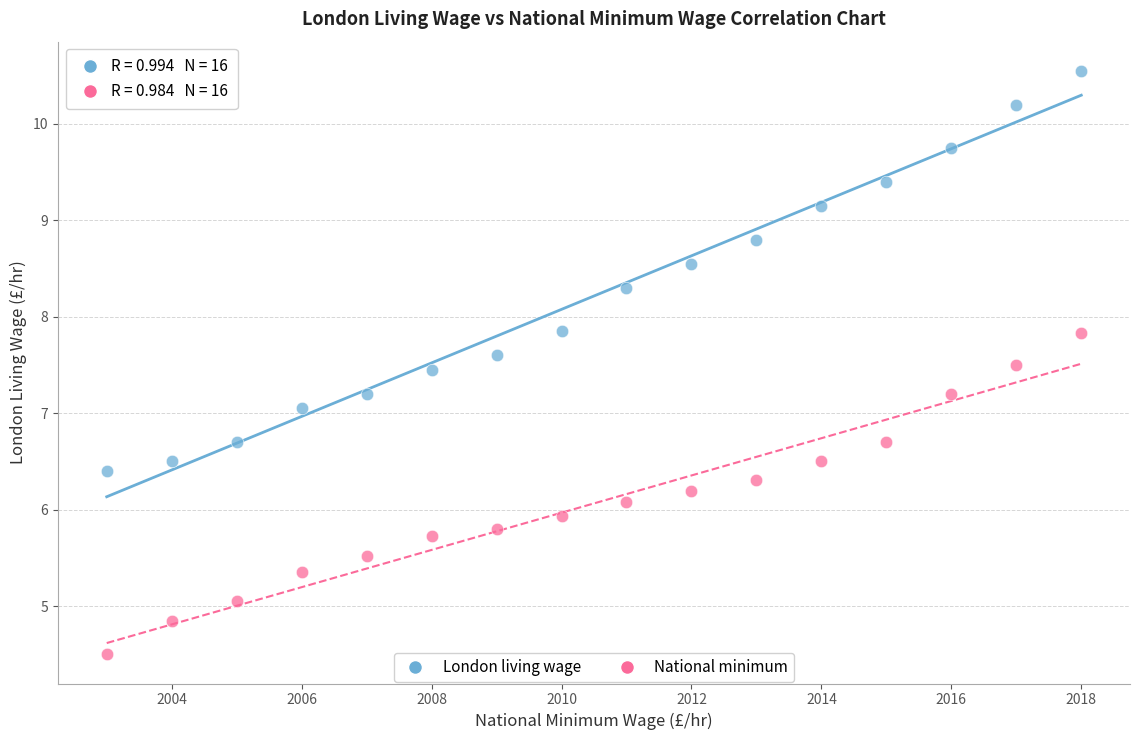

Across all data points, what is the range of X values (max minus min)?

15.0